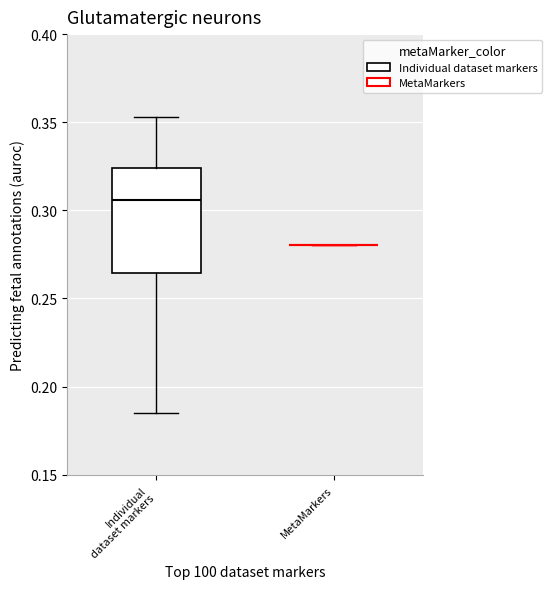

Which box is the tallest, from its lower edge to its upper edge?

Individual dataset markers